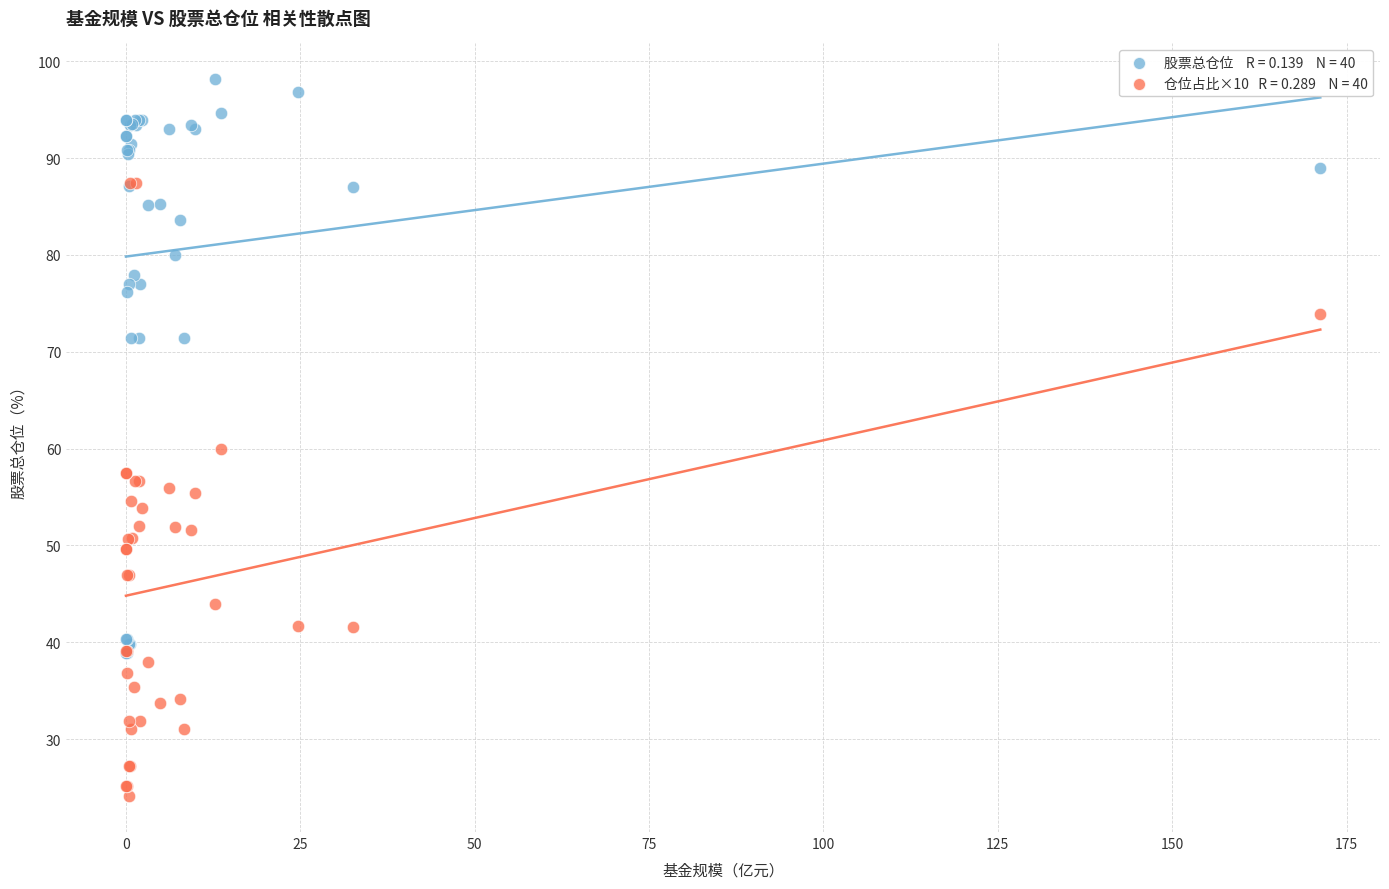

Across all series, what Y value is closest to 61?

60.0